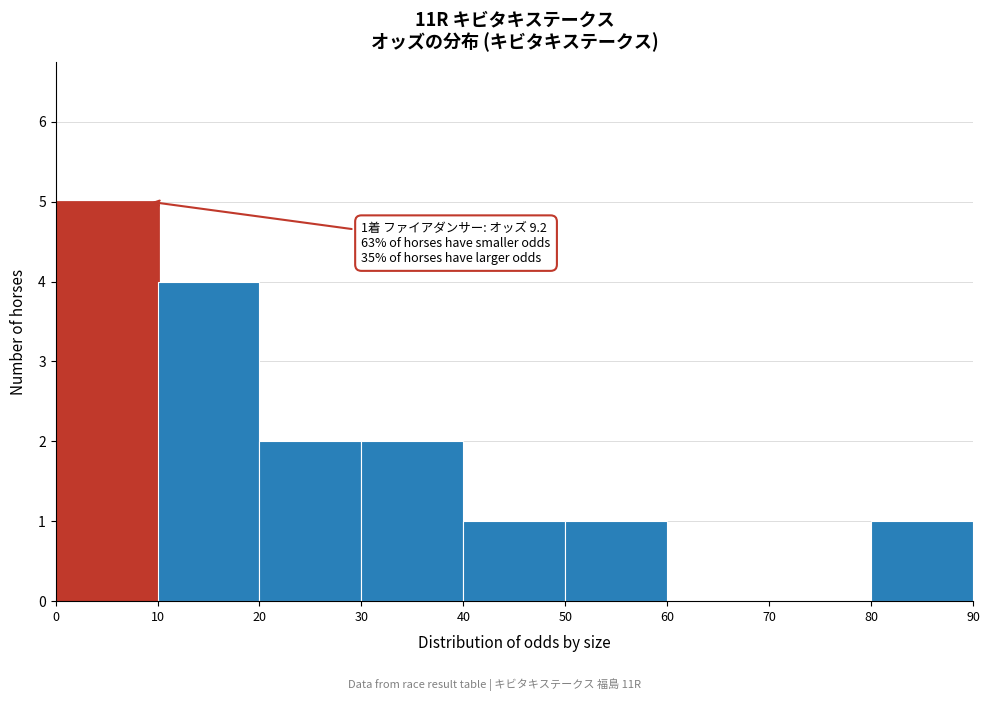

Which range on the x-axis has the tallest bar?

0 to 10